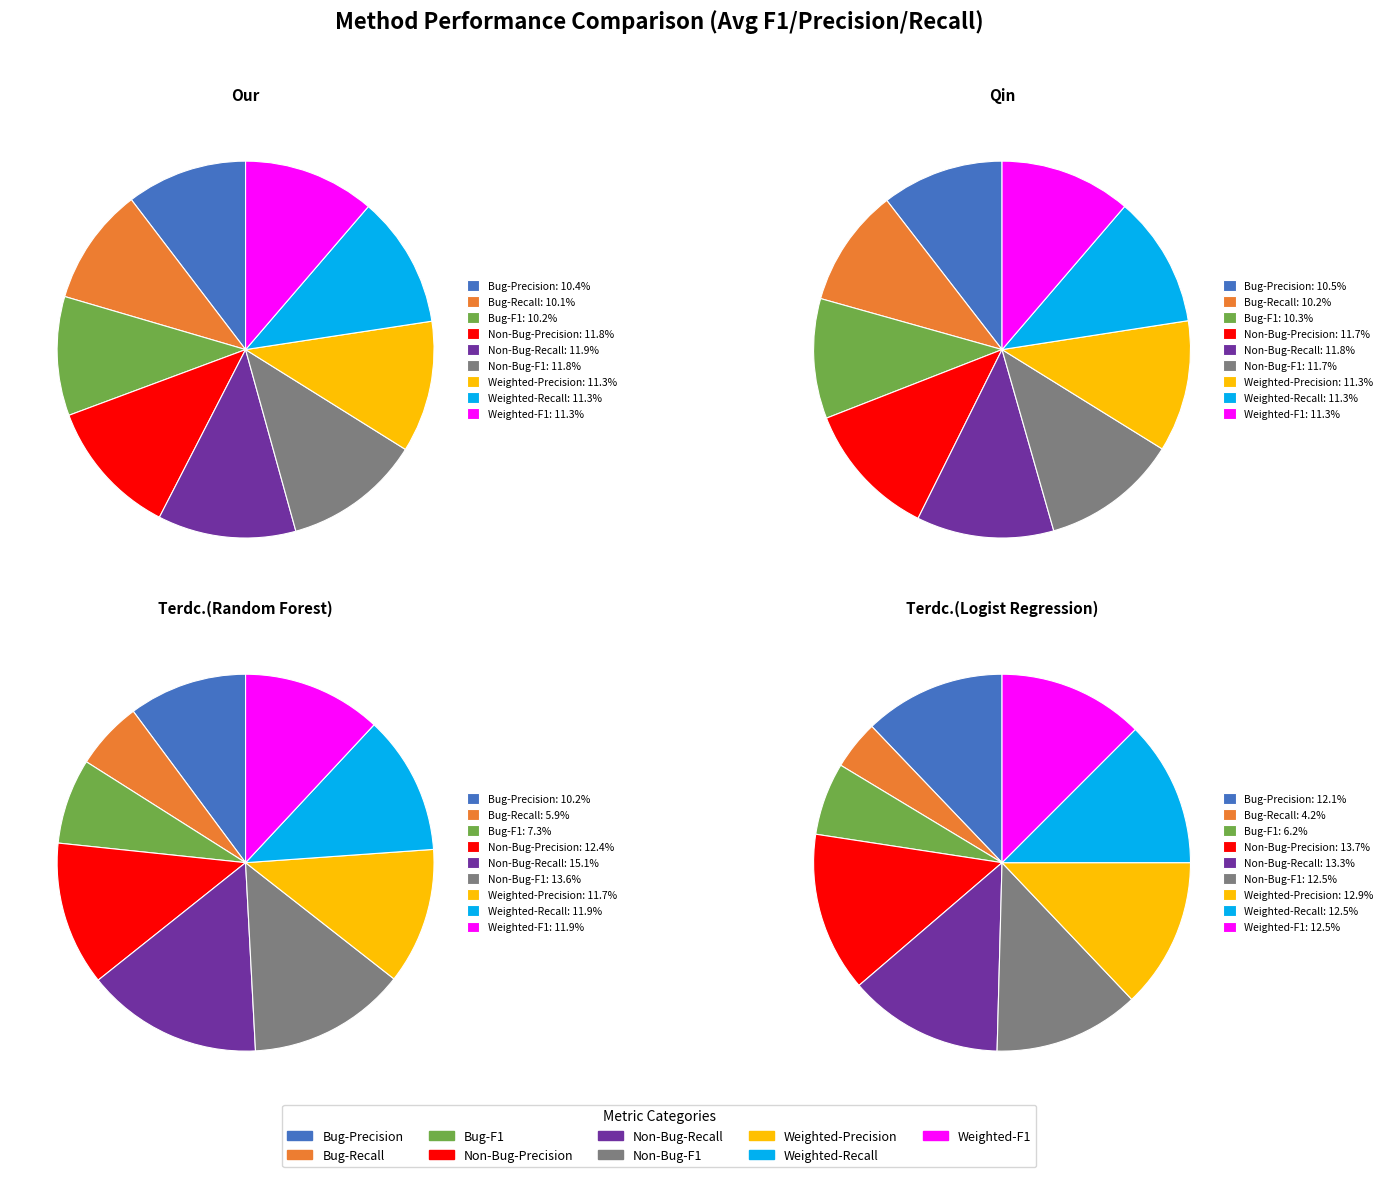

True or false: Non-Bug-Recall accounts for 12% of the total.

True